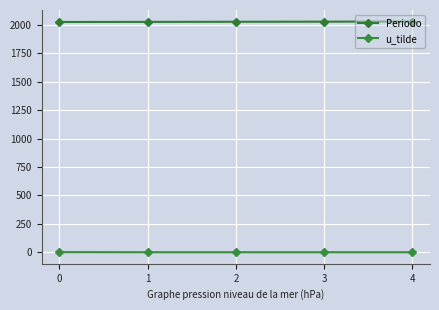

True or false: Periodo has a value of 598 at 3.

False